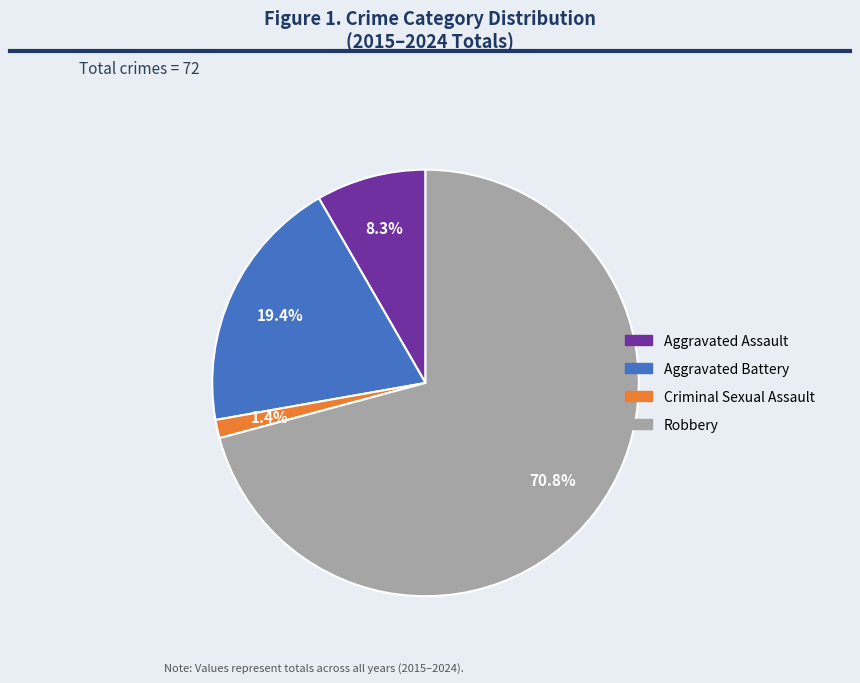

What portion of the pie excludes Aggravated Battery?

80.6%